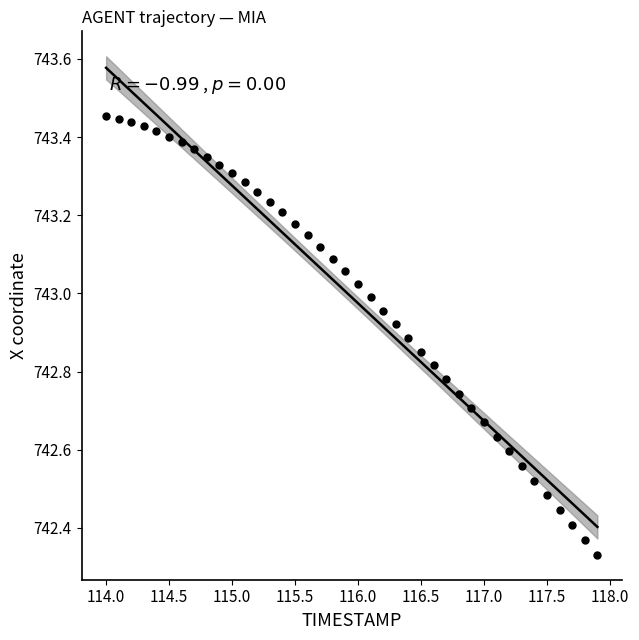

What is the range of Y values (max minus min)?

1.1